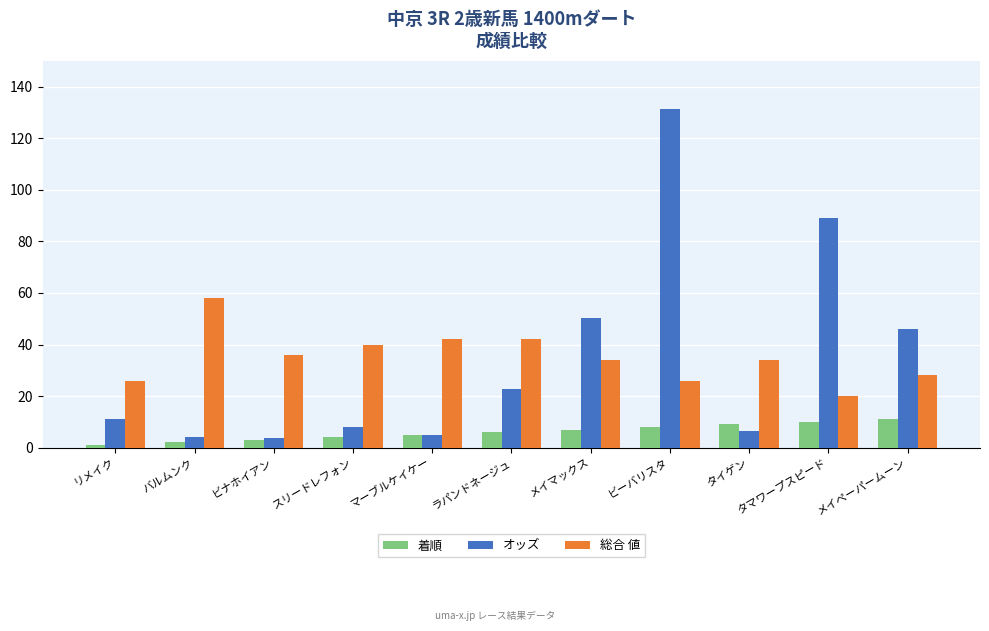

What is the difference between the 総合 値 values at リメイク and マーブルケイケー?

16.0